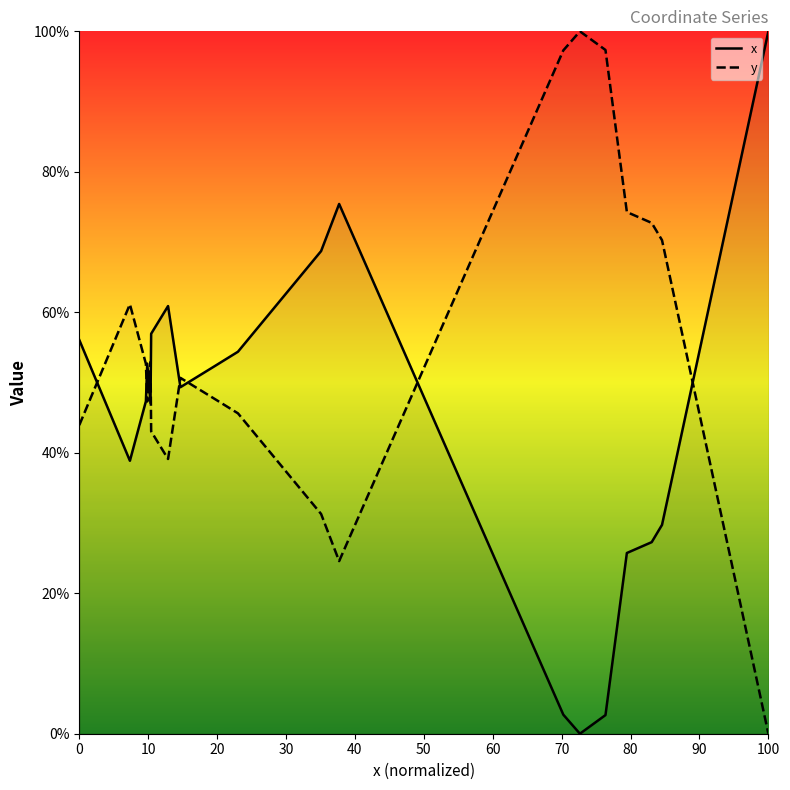

Rank the series by their maximum value, from highest to lowest.

x, y